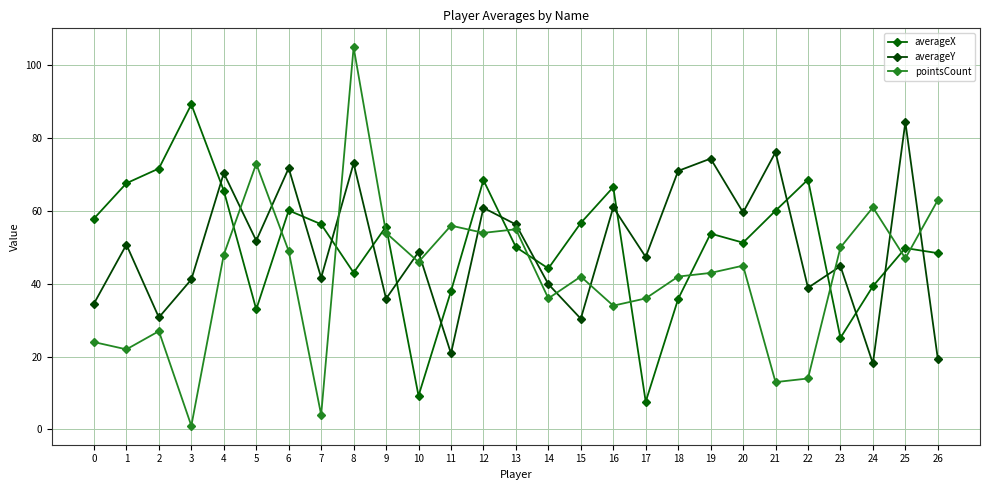

Where is averageY nearest to the value 51?

1